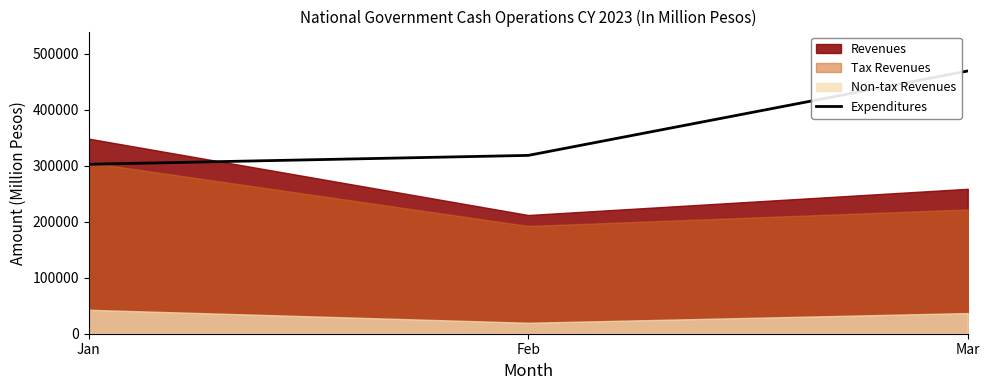

Reading left to right, extract all data points from this chart.

Jan=302418	Feb=318241	Mar=468911